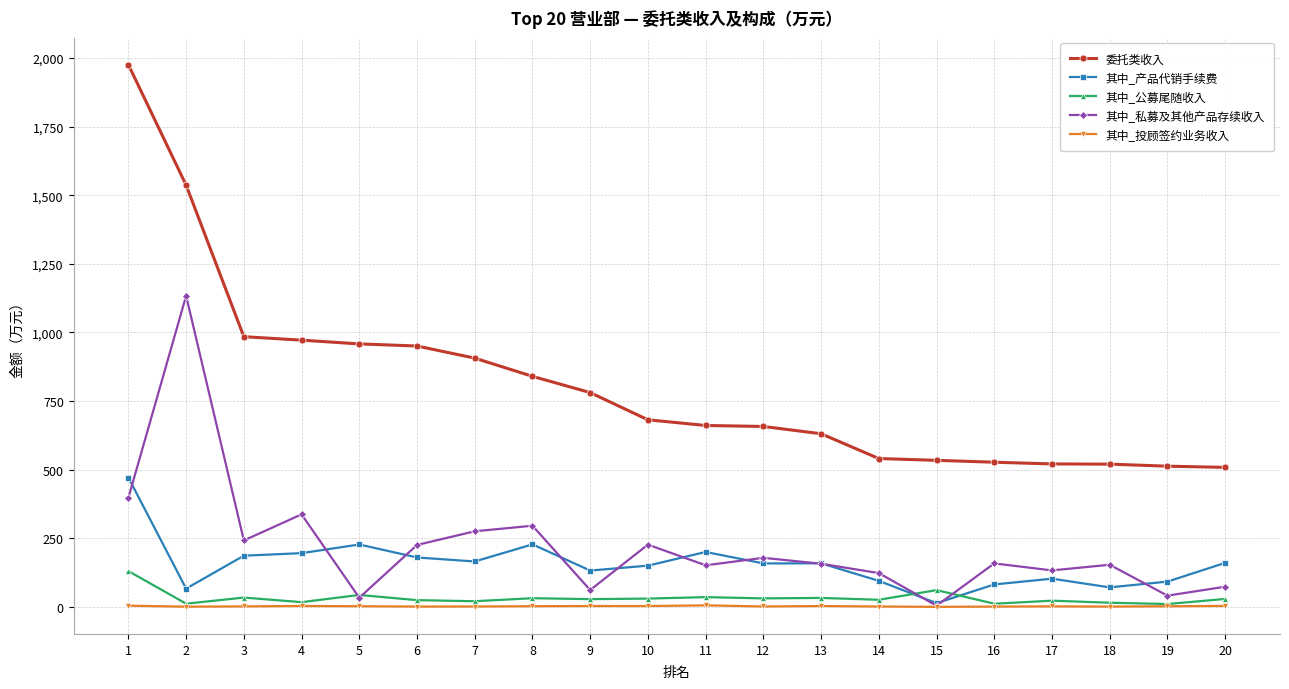

What is the sum of all 其中_产品代销手续费 values?

3136.2